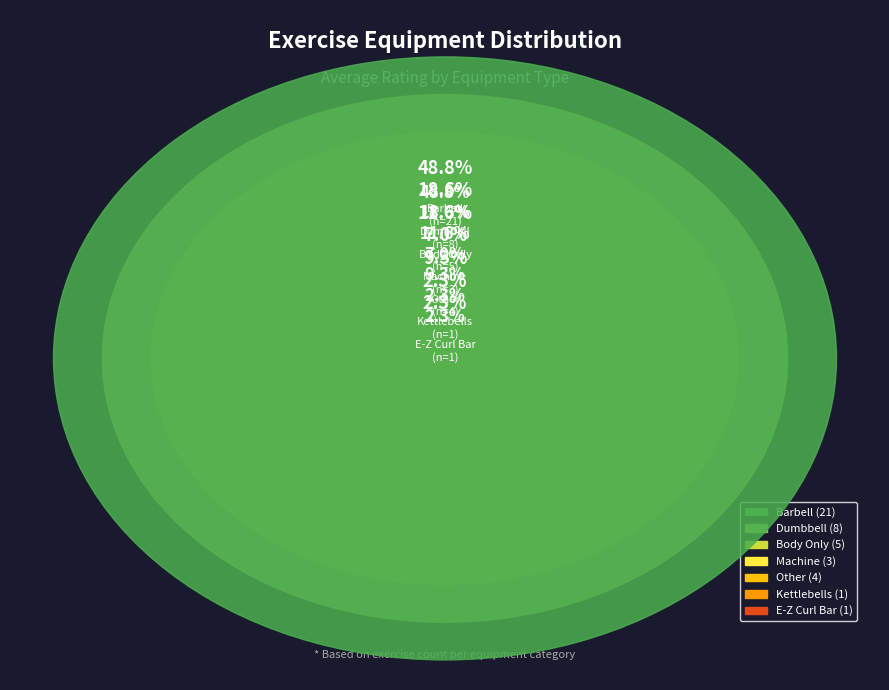

How many slices are in this pie chart?

7